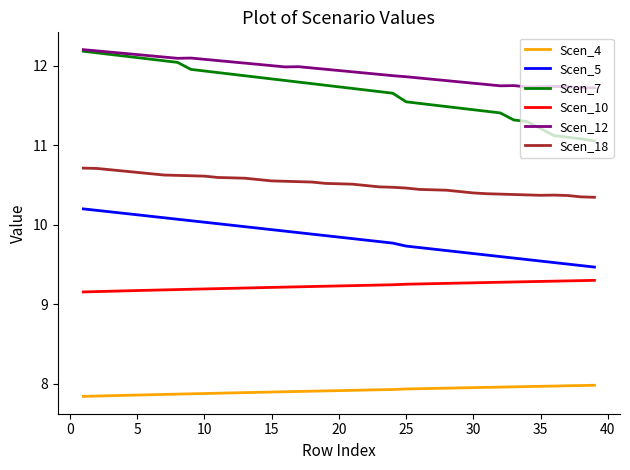

True or false: Scen_10 and Scen_12 cross at least once.

False